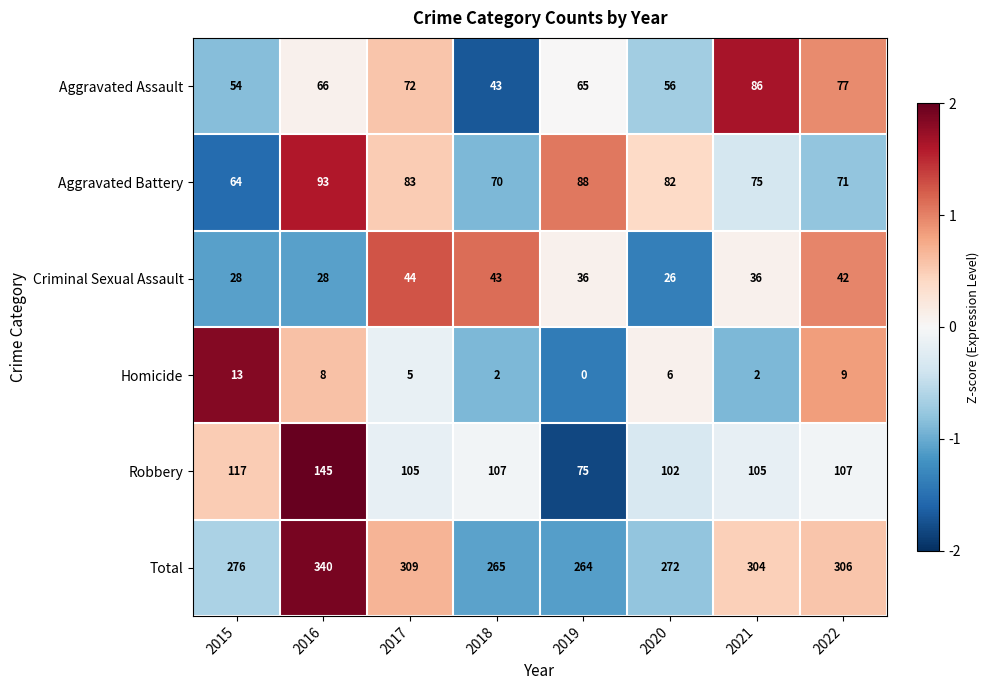

What is the total value across all series at 2020?

544